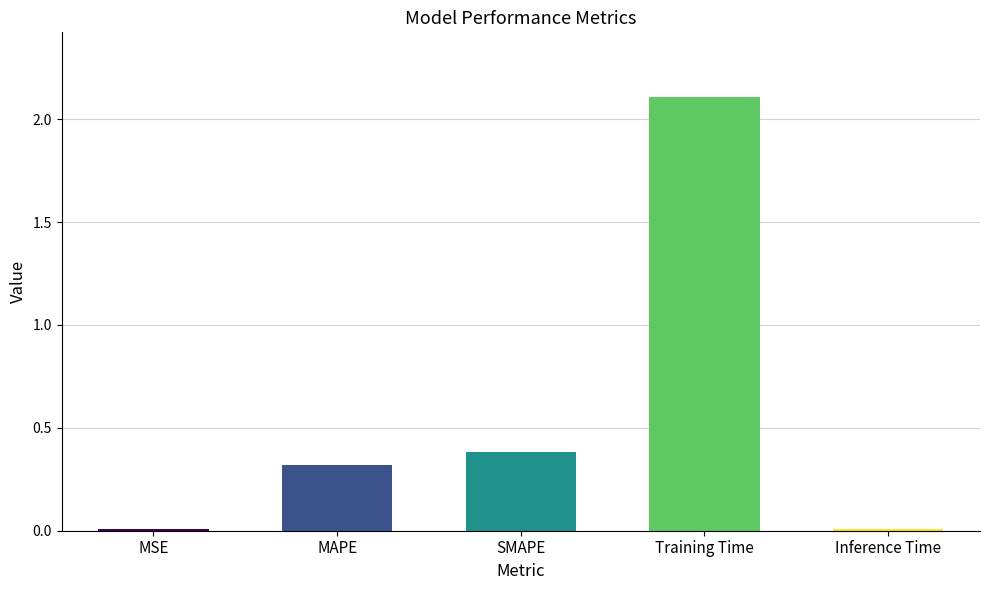

What is the sum of all values?

2.8